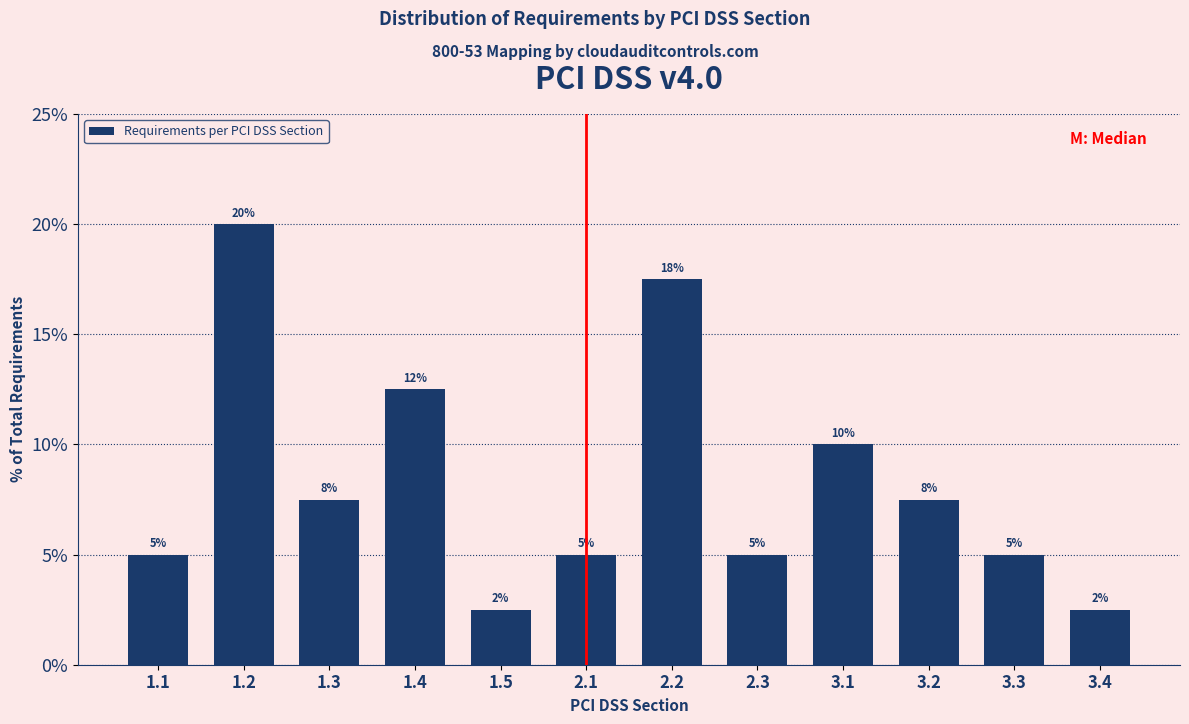

Which has a higher value, 3.4 or 1.4?

1.4